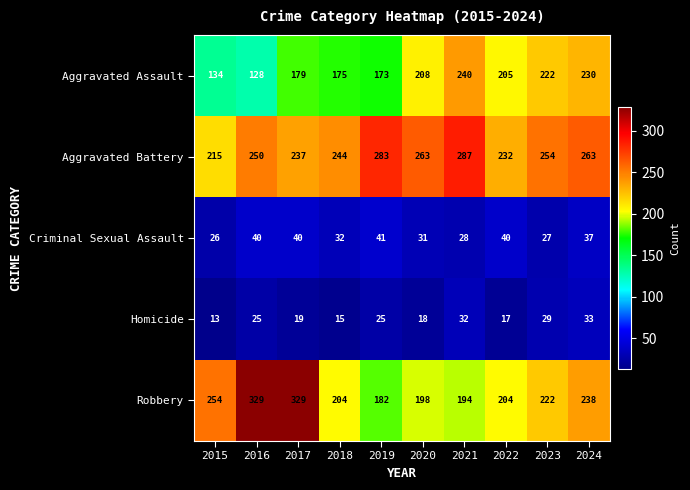

What value does the Aggravated Assault series have at 2023, to the nearest 50?

200